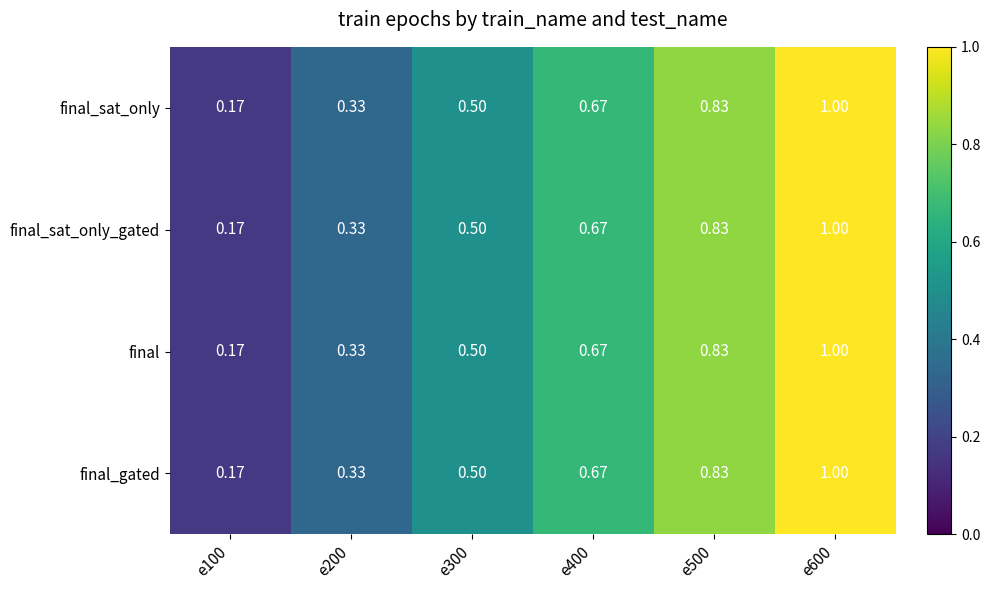

Is the value of final_sat_only_gated at e100 greater than the value of final_sat_only at e600?

No